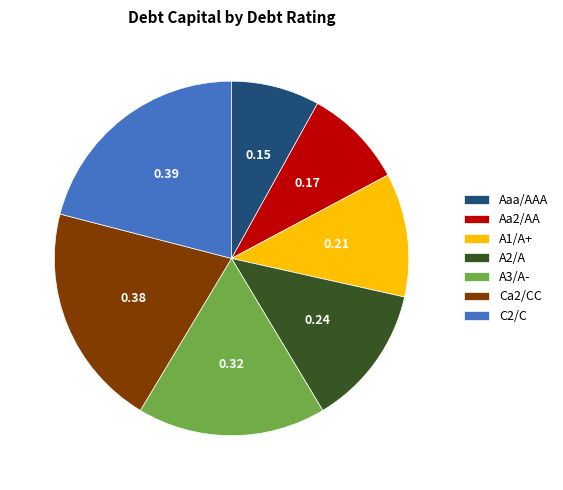

Rank the categories by value from lowest to highest.

Aaa/AAA, Aa2/AA, A1/A+, A2/A, A3/A-, Ca2/CC, C2/C